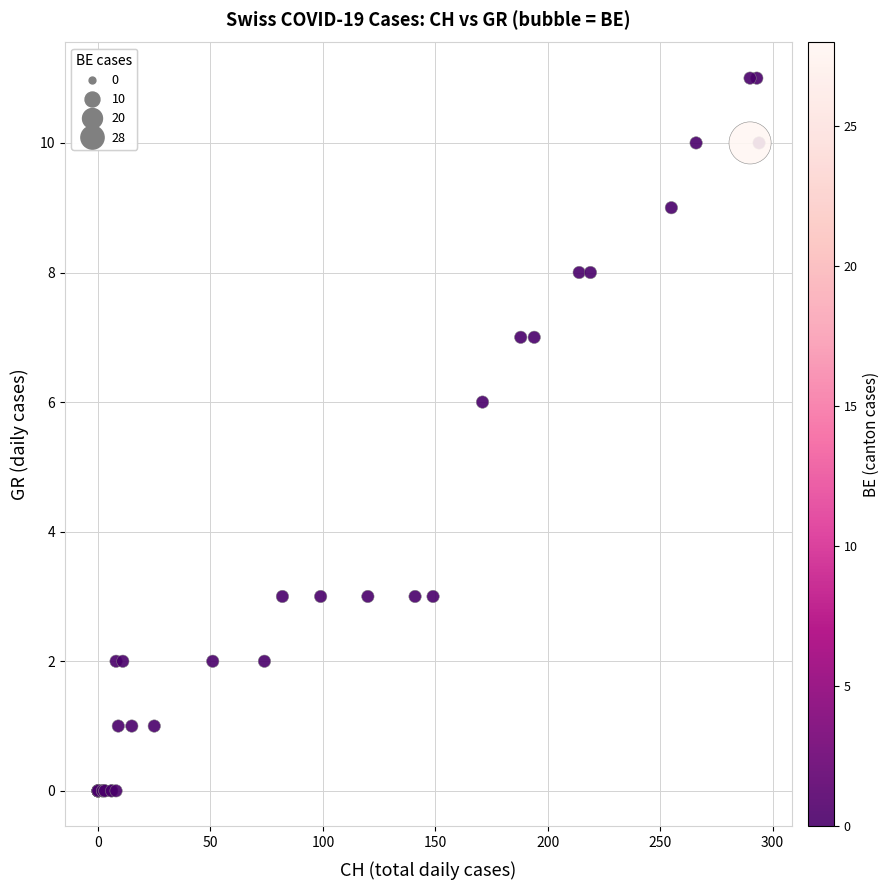

What Y value in the scatter plot is closest to 5?

6